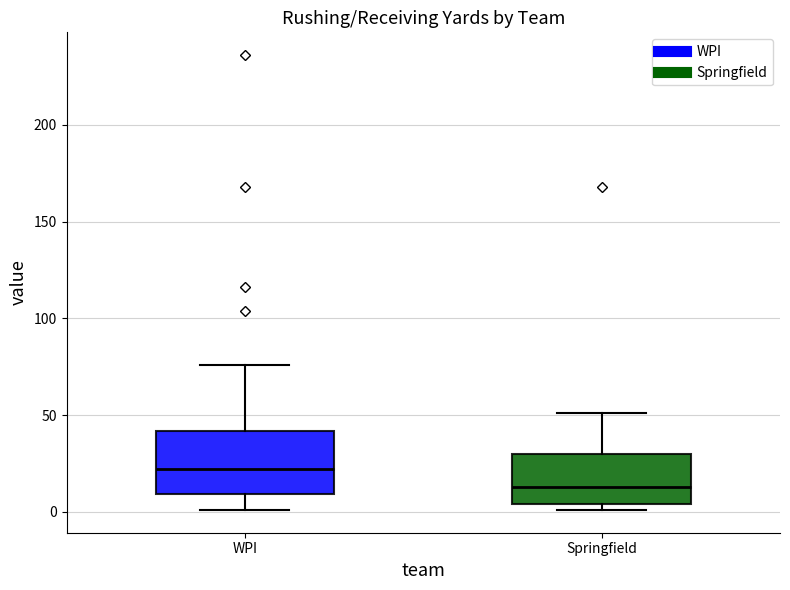

Comparing the boxes themselves (not the whiskers), which one is the tallest?

WPI